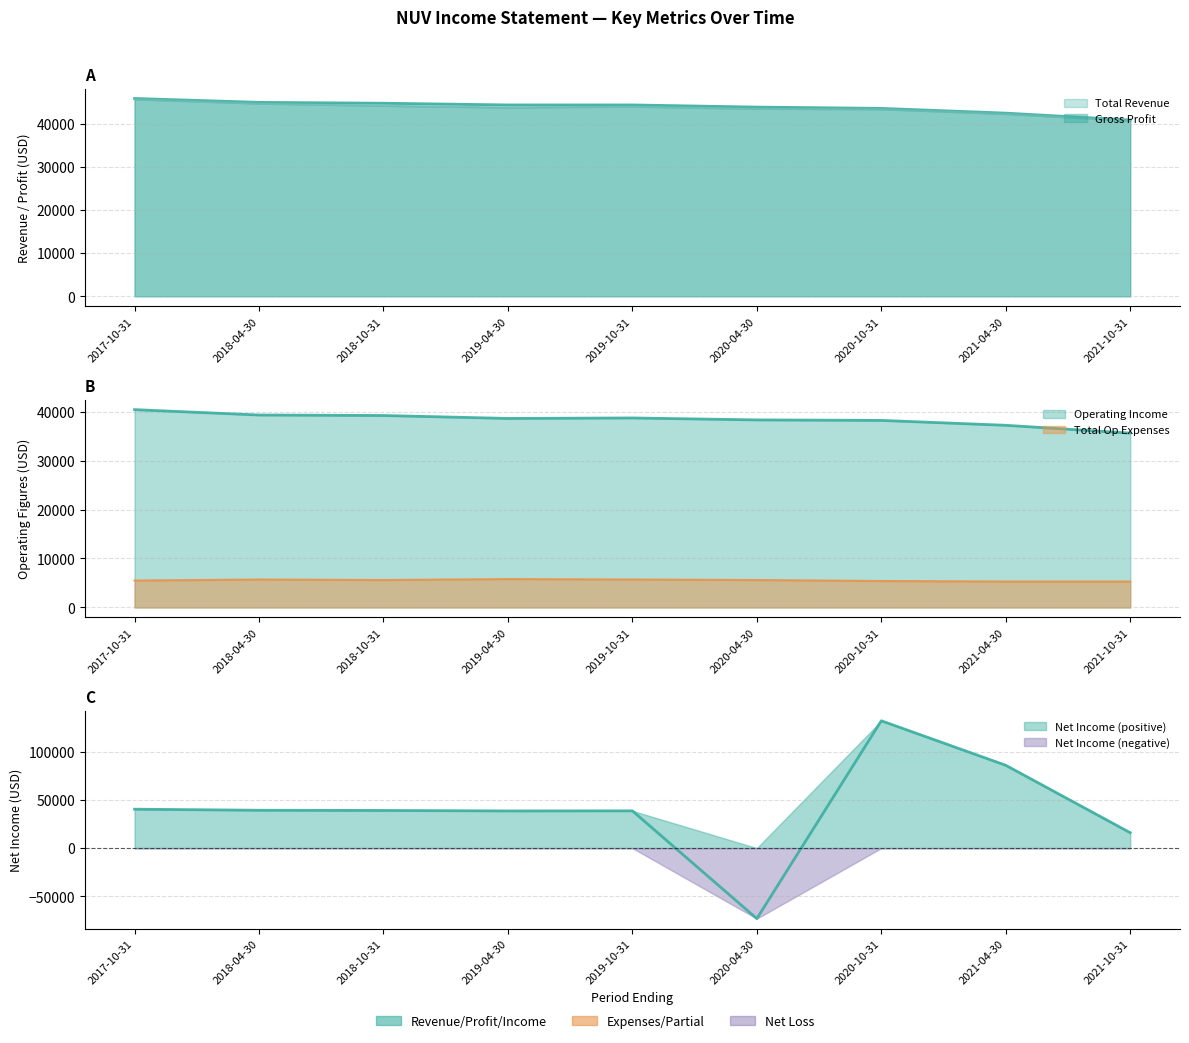

What is the average value of the Net Income series?

39678